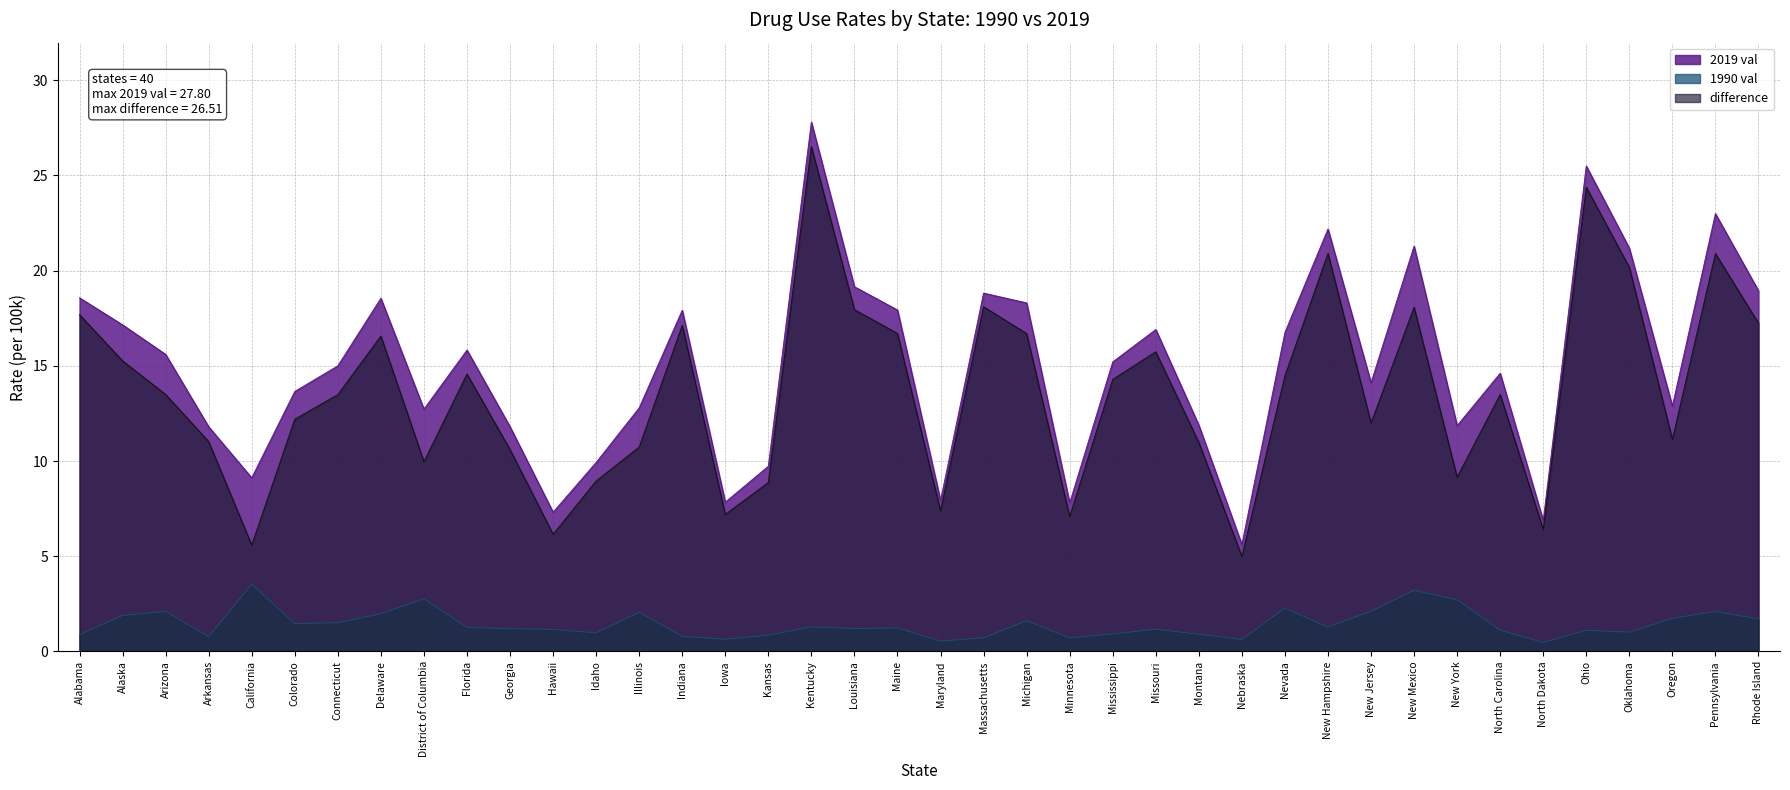

What is the label of the 23rd point from the left?

Michigan